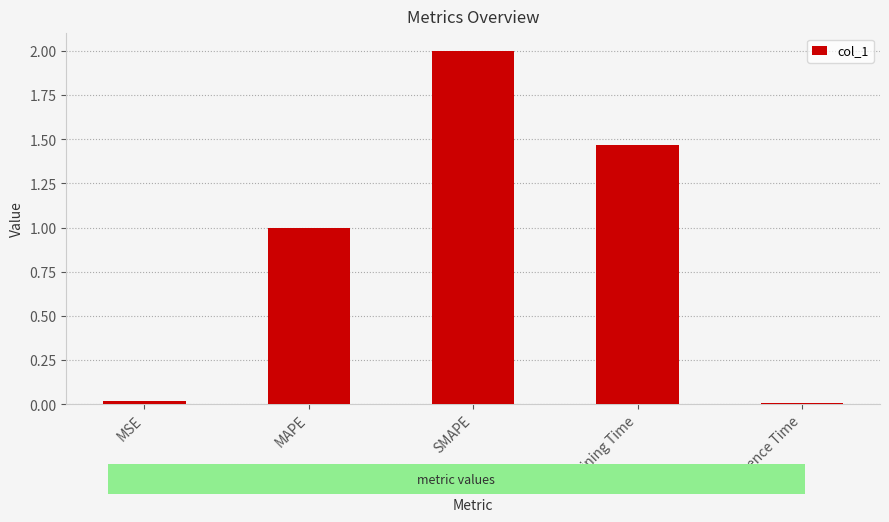

At which category does the chart reach its peak across all series?

SMAPE